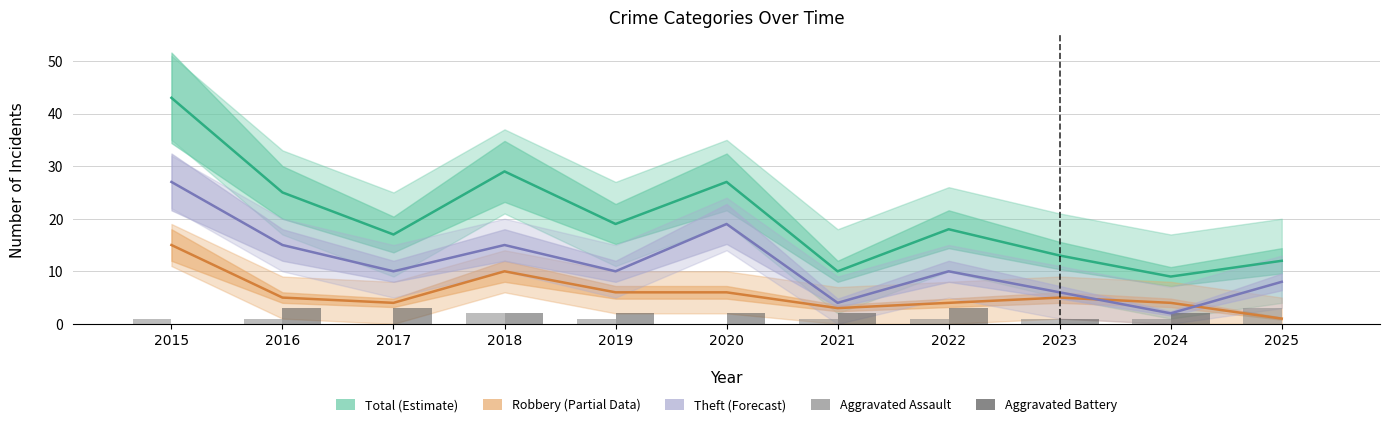

Rank the categories by Aggravated Battery value from lowest to highest.

2015, 2025, 2023, 2018, 2019, 2020, 2021, 2024, 2016, 2017, 2022